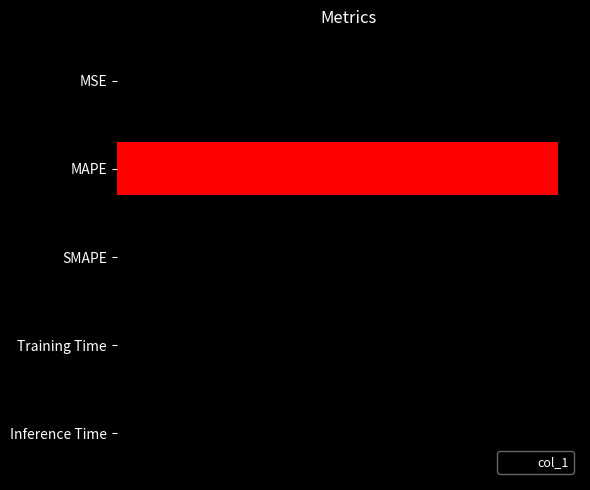

What is the greatest value displayed?

99.3